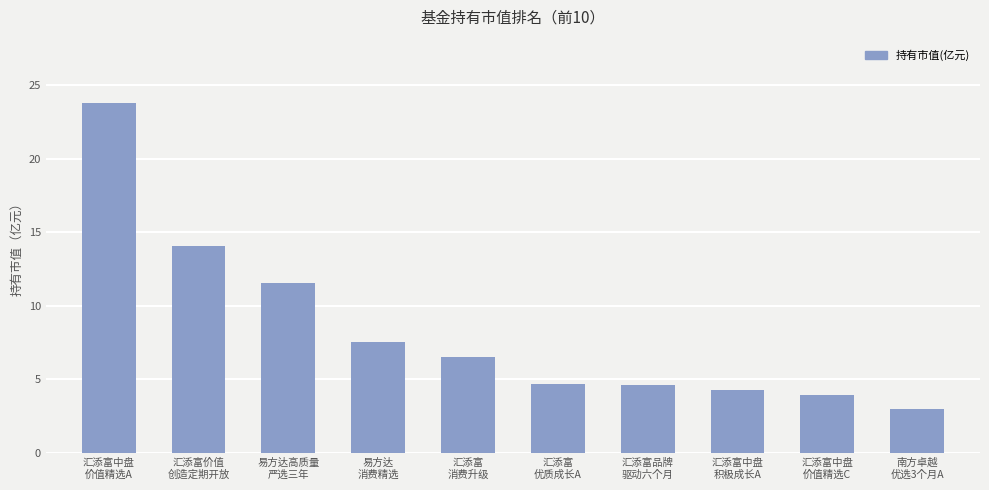

Which label corresponds to the smallest value in the chart?

南方卓越
优选3个月A